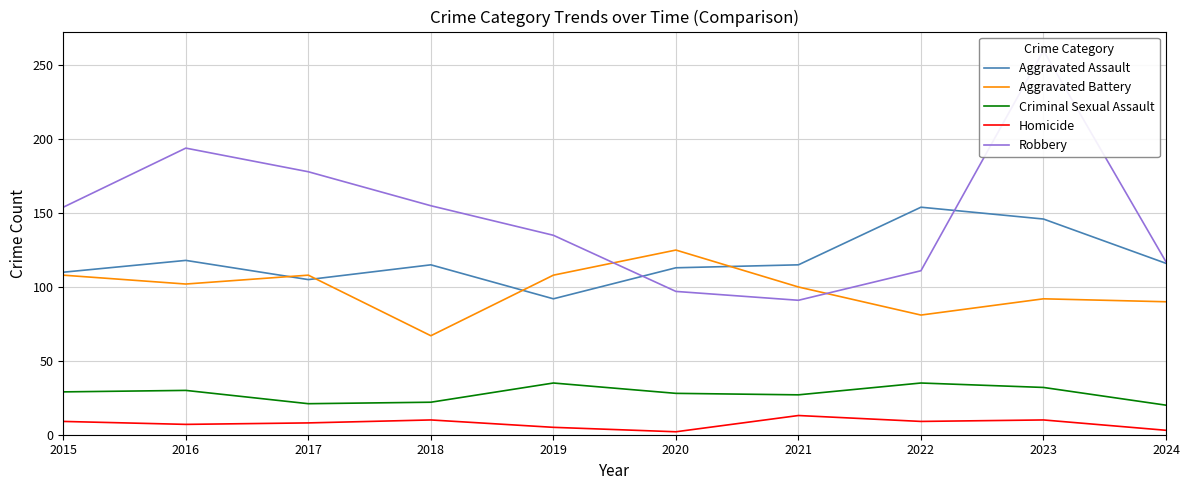

What is the value of the Homicide point at the 8th from the left?

9